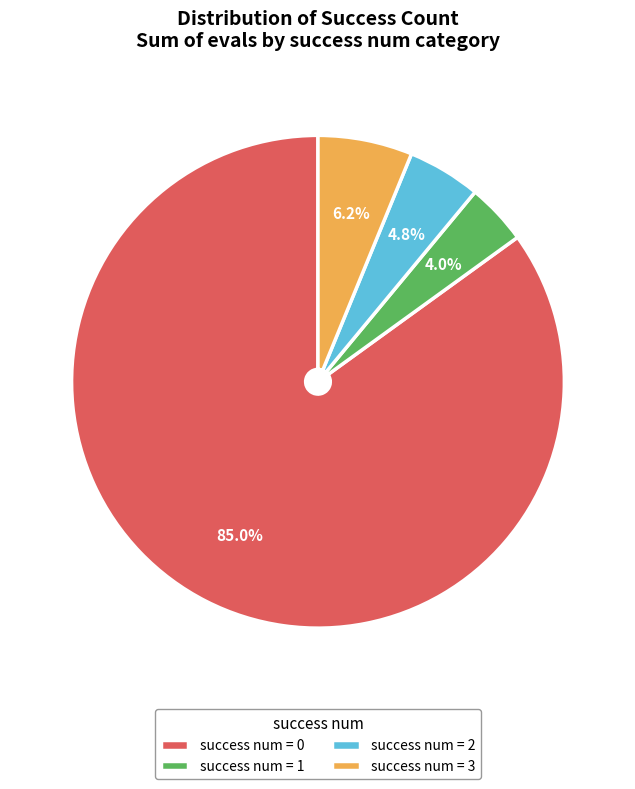

Do success num = 3 and success num = 0 together represent more than half of the pie?

Yes